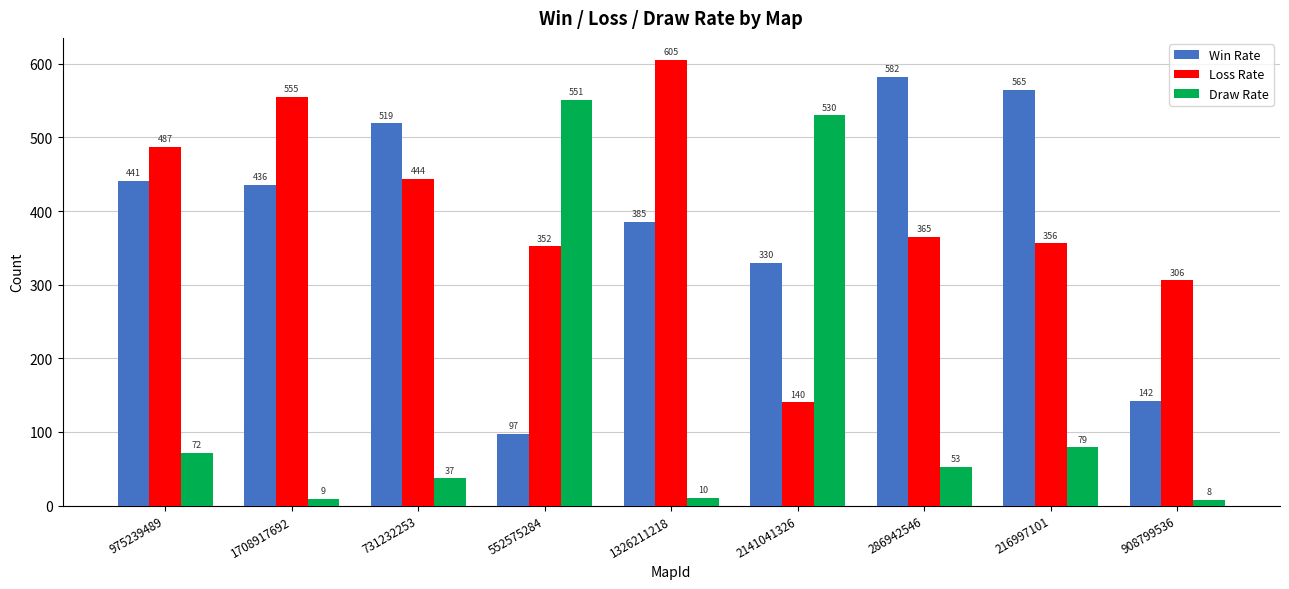

List the series in order of their peak value, highest first.

Loss Rate, Win Rate, Draw Rate